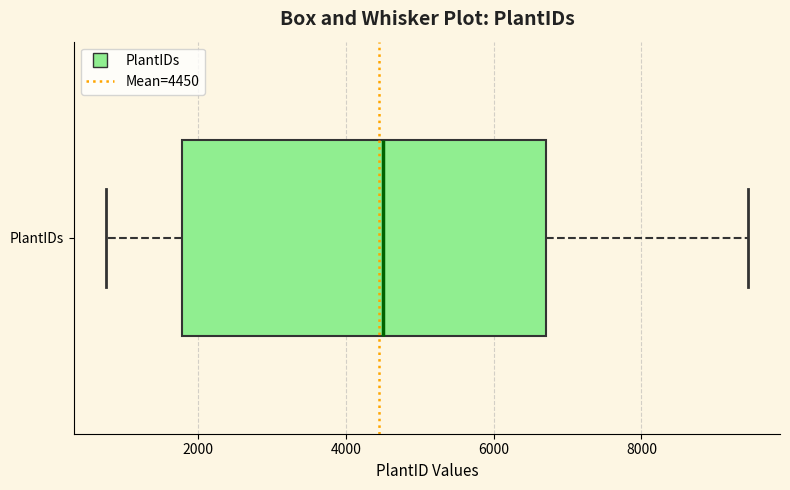

Transcribe this box plot: give where the median line is, the range the box spans, and where the two whiskers end, as read against the x-axis. The values are not printed on the chart, so give them approximately, as read against the axis.

median 4600, box 1800 to 6800, whiskers 800 to 9400